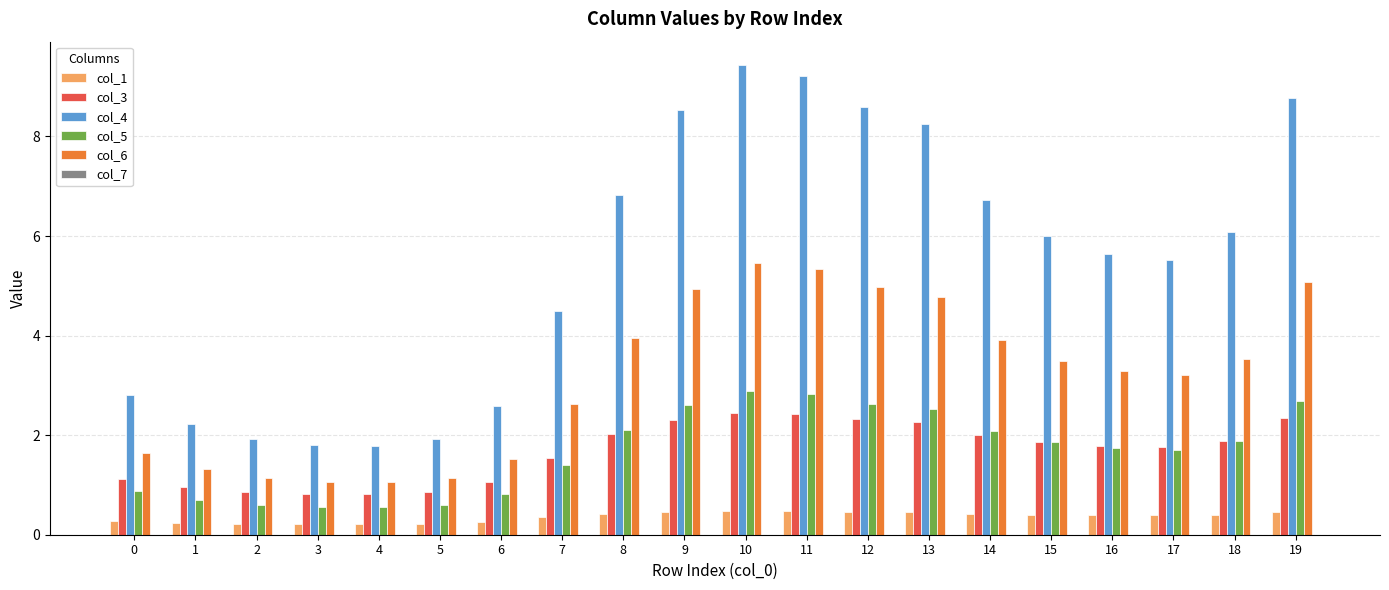

How many bars are there in each group?

5